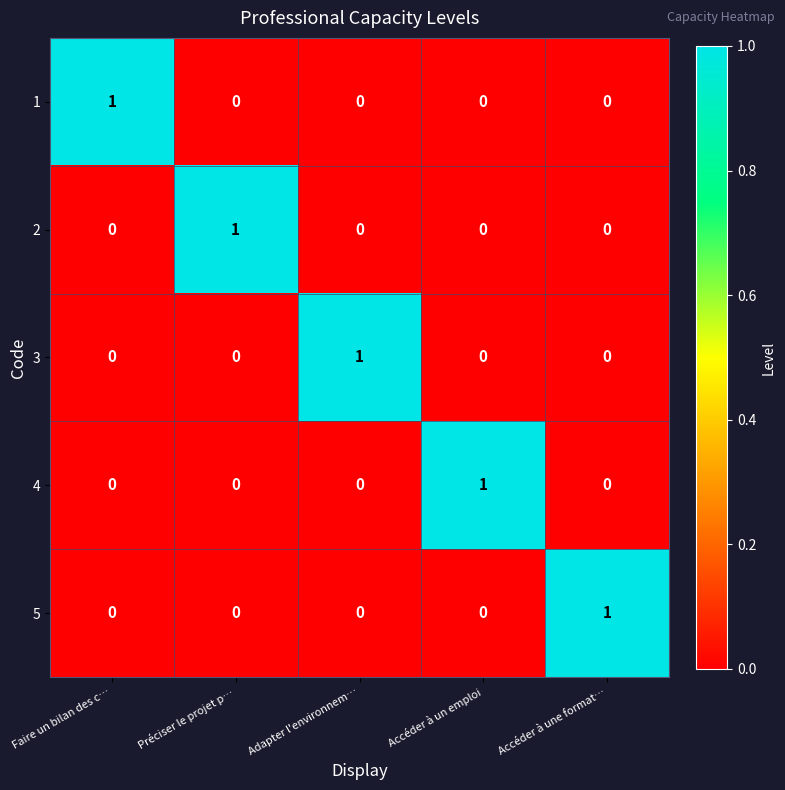

True or false: 5 has a value of 0 at Préciser le projet p….

True